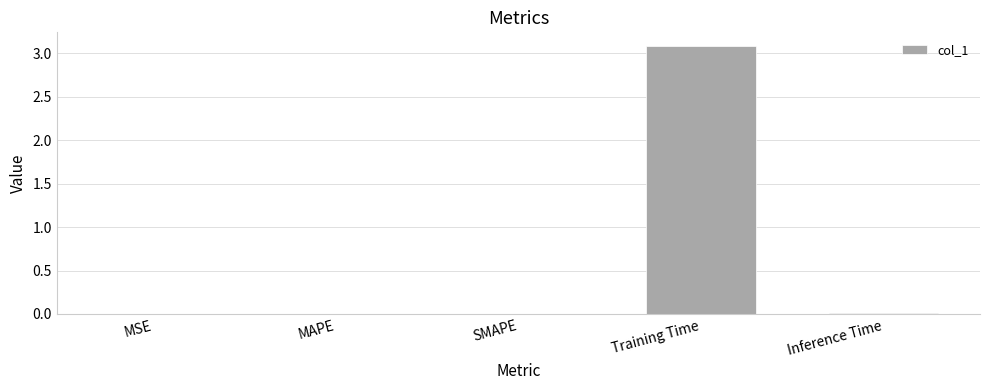

What is the greatest value displayed?

3.1